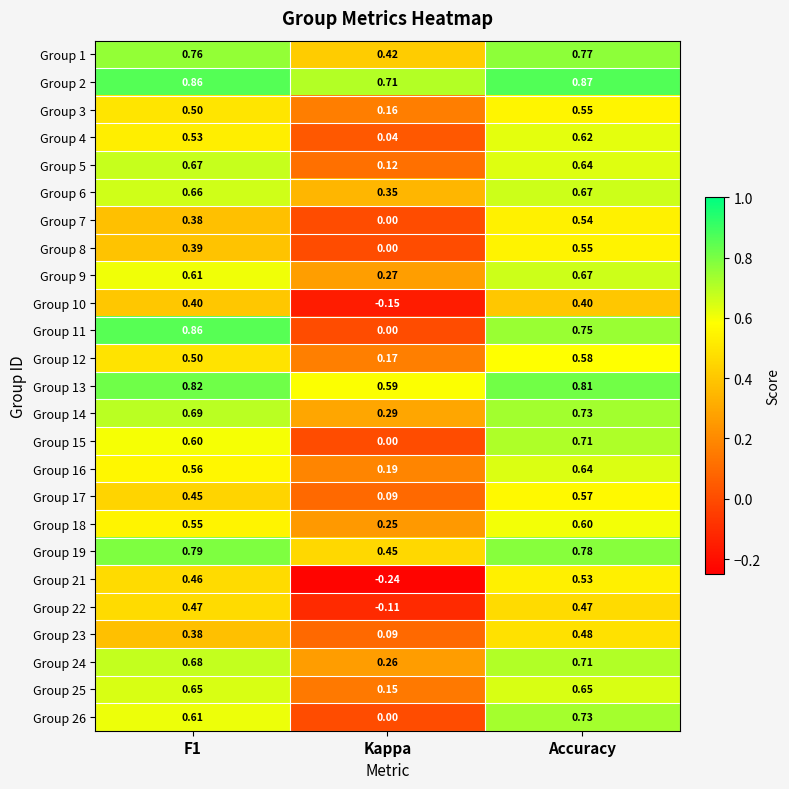

At which label does Group 8 reach its peak?

Accuracy